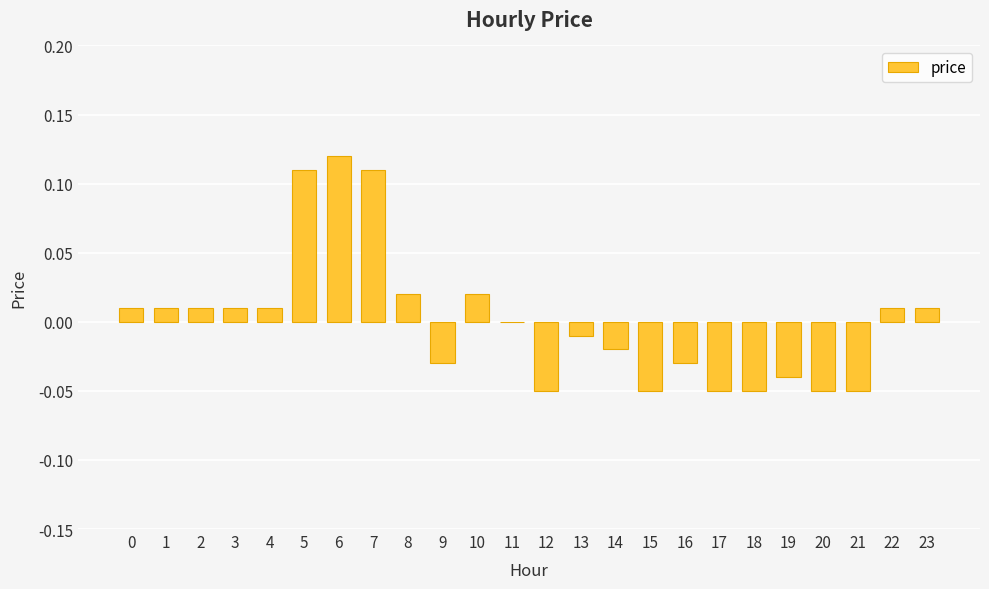

True or false: the data shows 0.0 at 22.

True